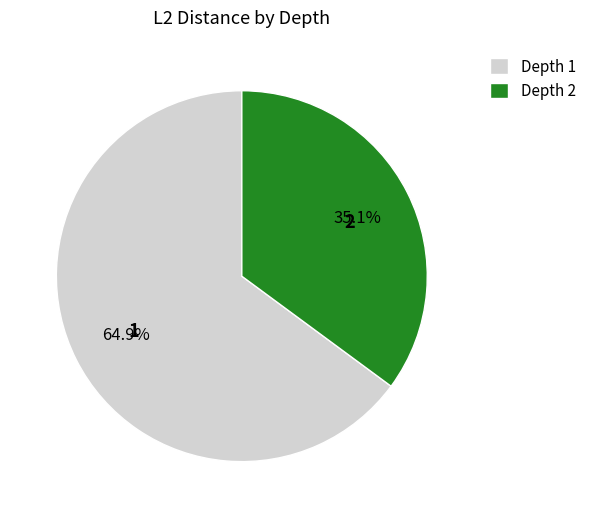

To the nearest percent, what is the average slice percentage?

50%